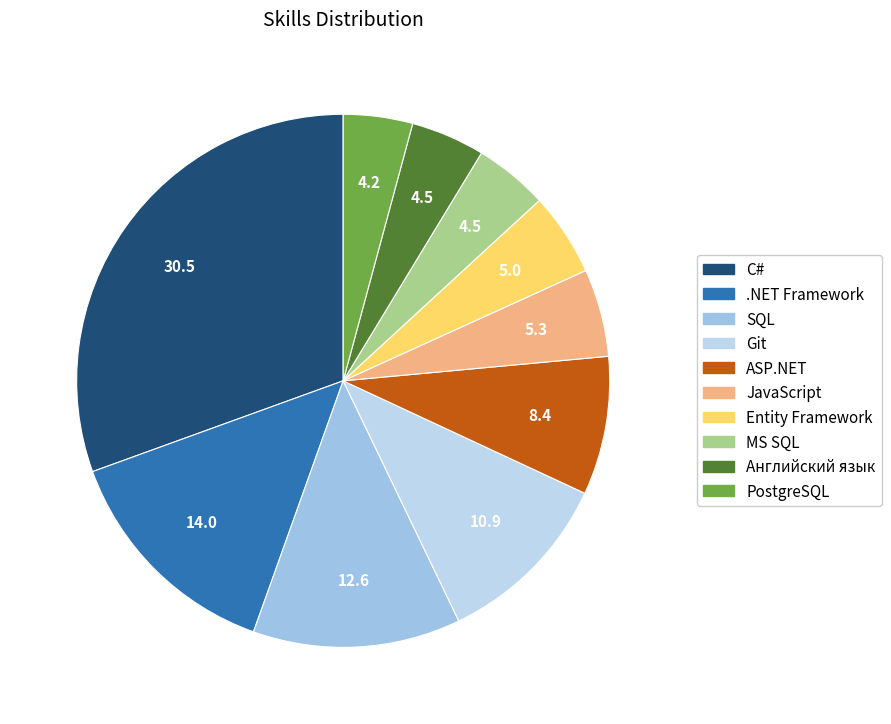

How many segments does this pie chart have?

10